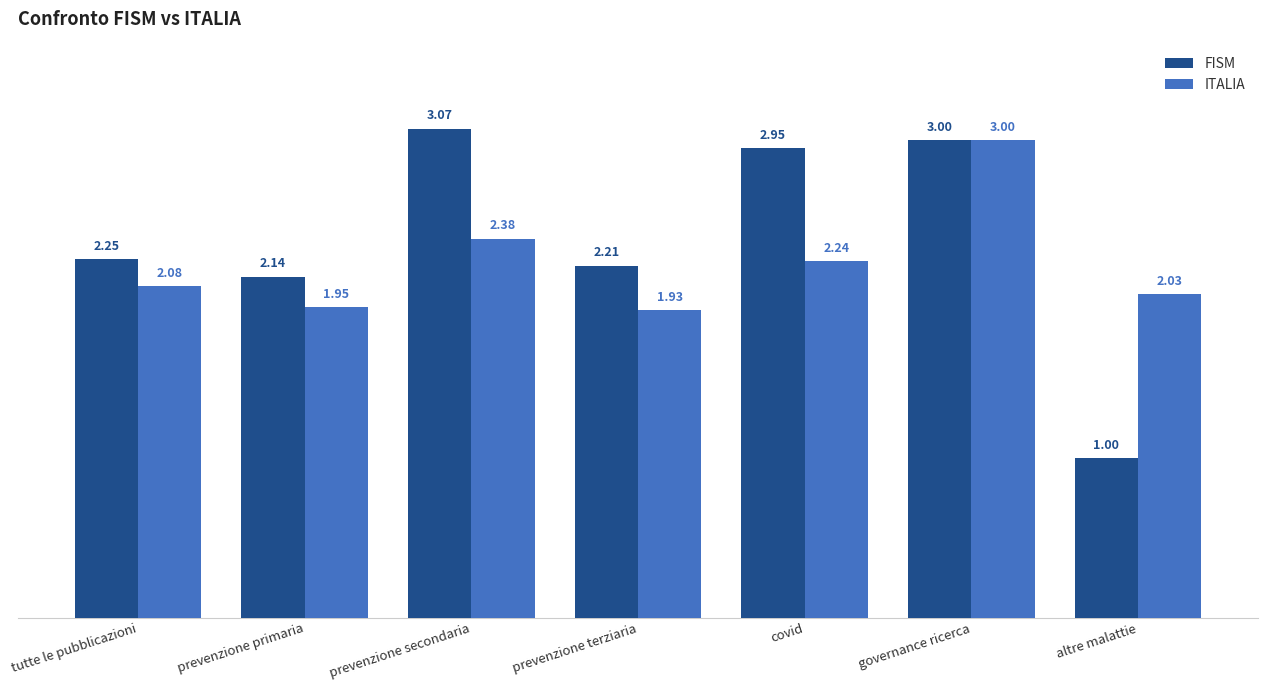

What is the difference between the FISM values at prevenzione primaria and prevenzione secondaria?

0.9